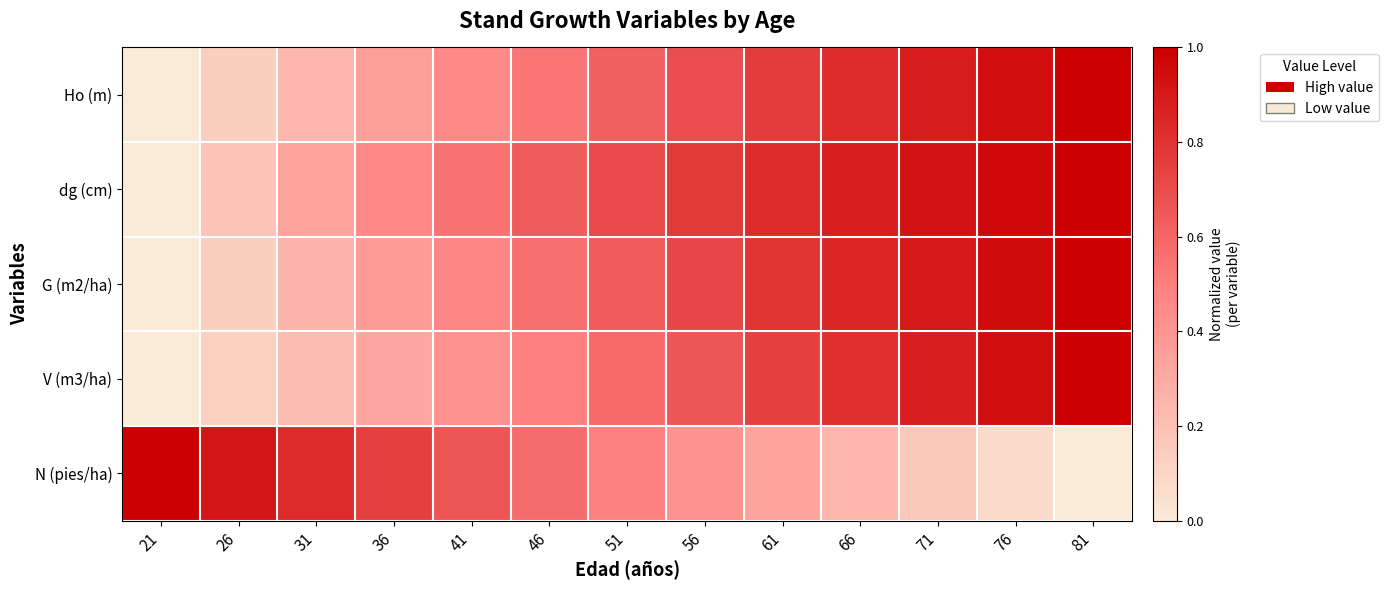

At 56, list the series in order from smallest to largest.

N (pies/ha), V (m3/ha), Ho (m), G (m2/ha), dg (cm)